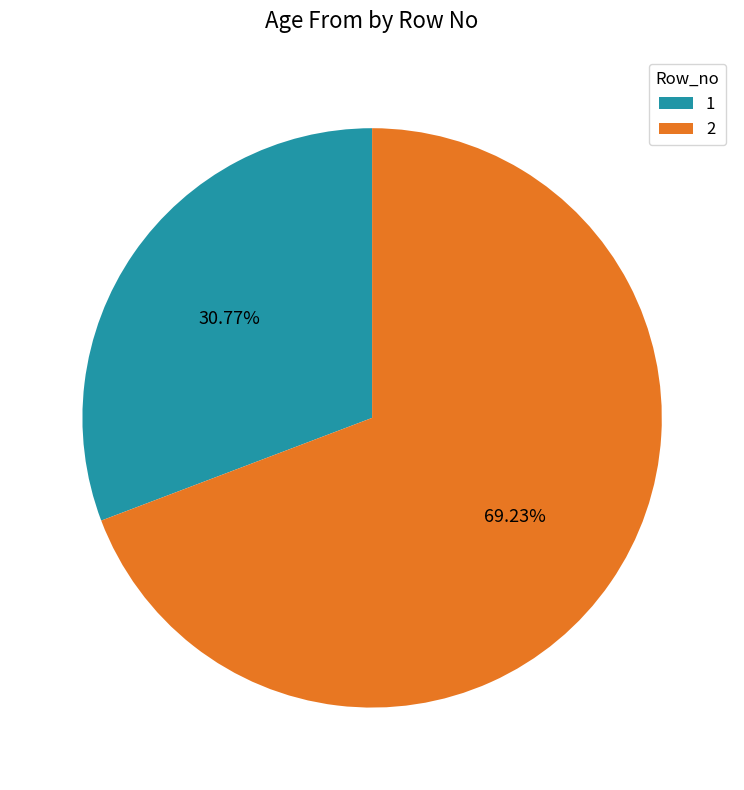

What percentage is the 2 slice, to the nearest percent?

69%